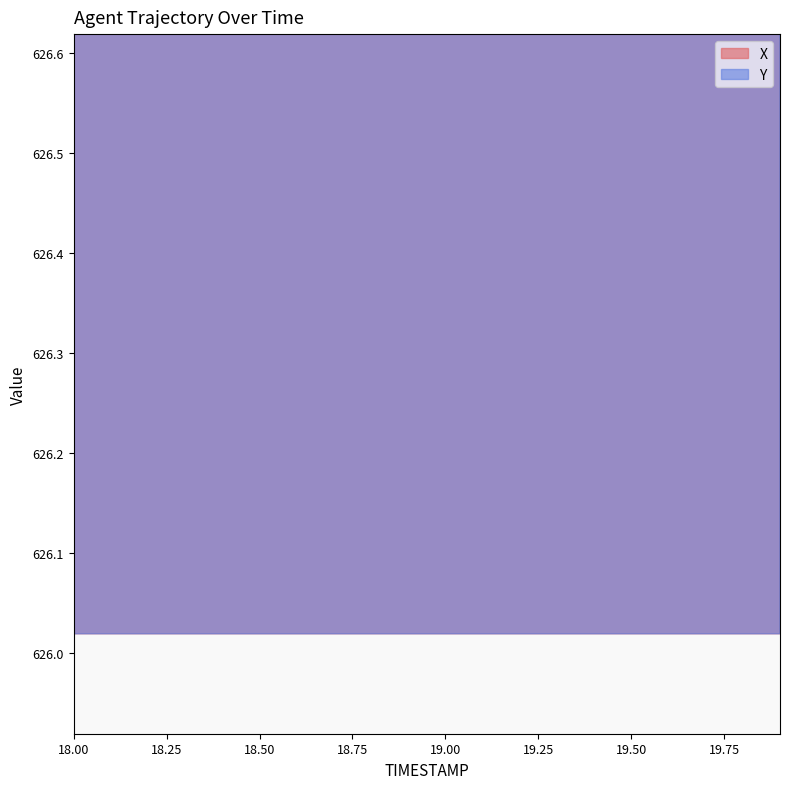

What are all the series names shown in the legend?

X, Y